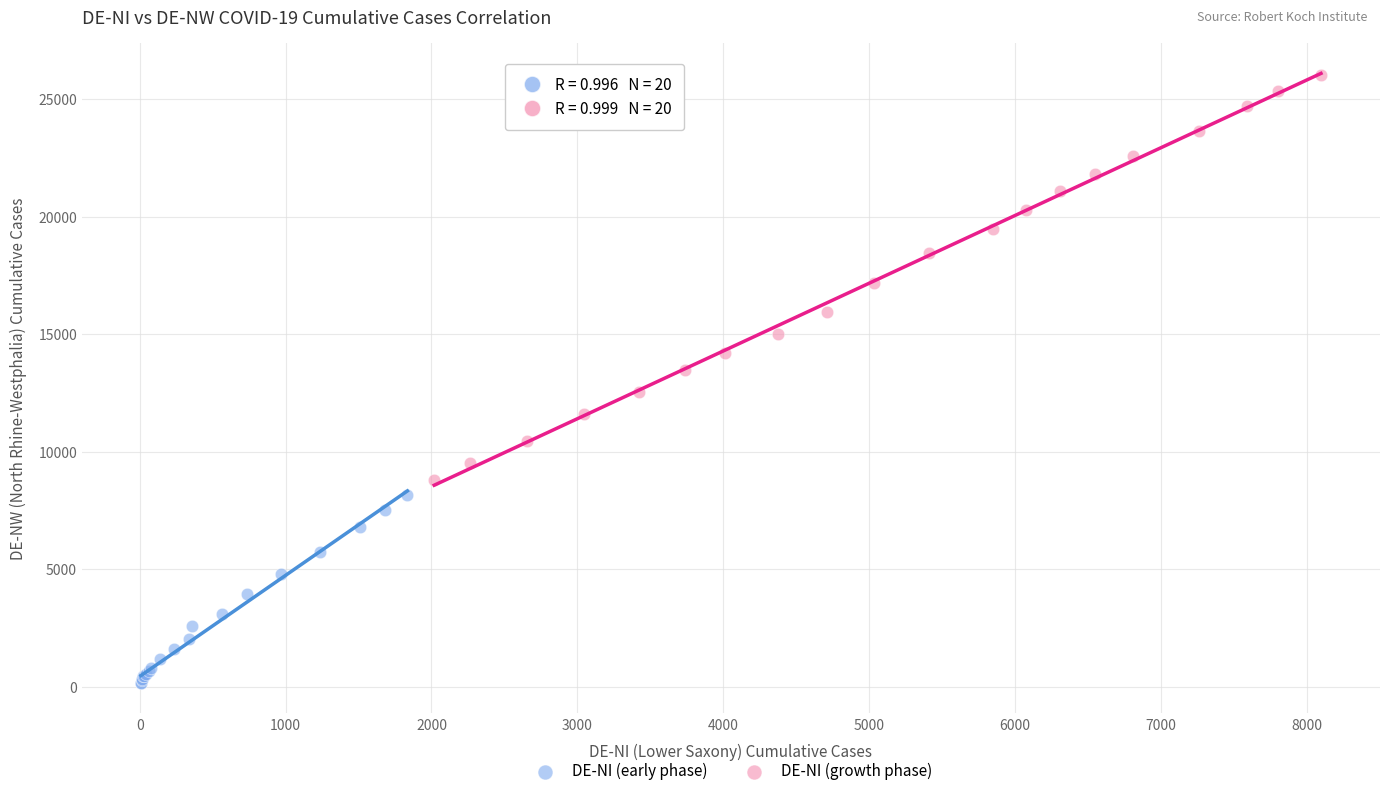

Which series contains the highest Y value?

DE-NI (growth phase)